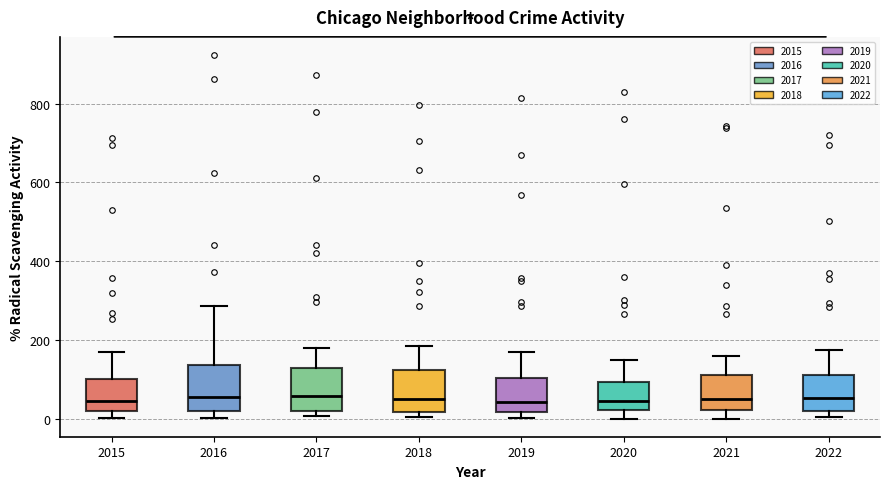

Reading left to right, read every box against the y-axis: the position of its median line, the range the box covers, and the ends of its whiskers. The values are not printed on the chart, so give them approximately, as read against the axis.

2015: median 40, box 20 to 100, whiskers 0 to 180
2016: median 60, box 20 to 140, whiskers 0 to 280
2017: median 60, box 20 to 120, whiskers 0 to 180
2018: median 60, box 20 to 120, whiskers 0 to 180
2019: median 40, box 20 to 100, whiskers 0 to 180
2020: median 40, box 20 to 100, whiskers 0 to 160
2021: median 40, box 20 to 120, whiskers 0 to 160
2022: median 60, box 20 to 120, whiskers 0 to 180